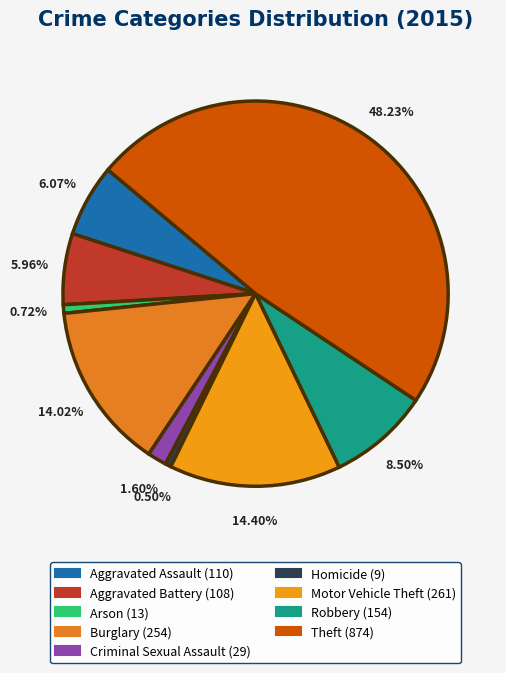

What is the smallest slice in the pie chart?

Homicide